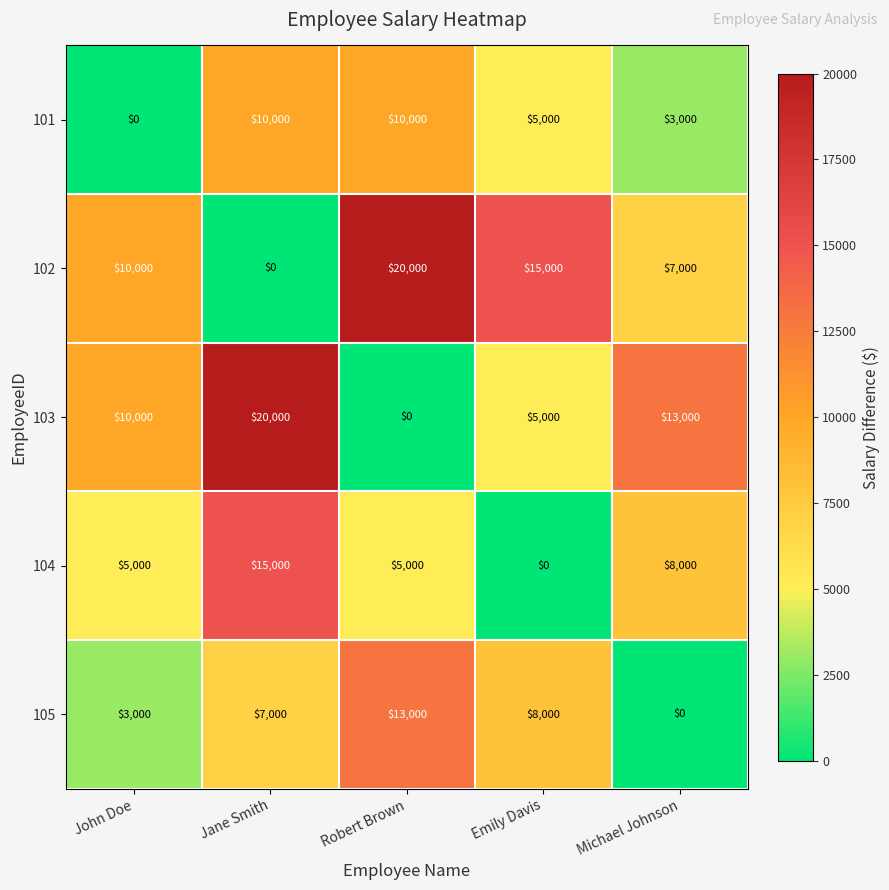

At which label is 105 closest to 6500?

Jane Smith